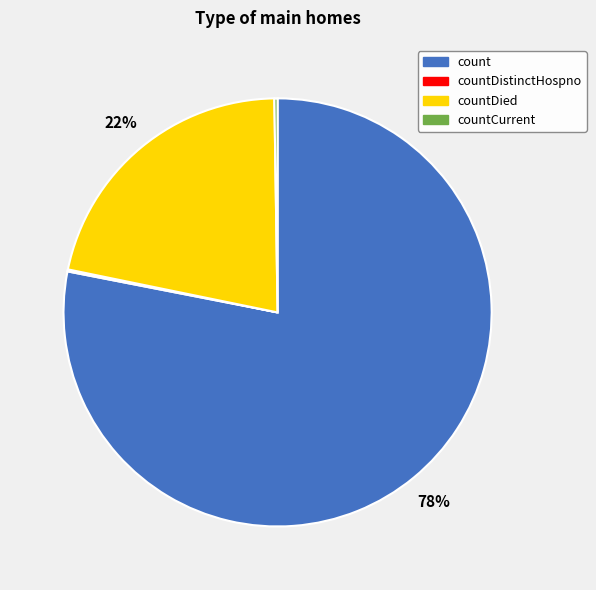

Is there any slice that represents more than half of the pie?

Yes